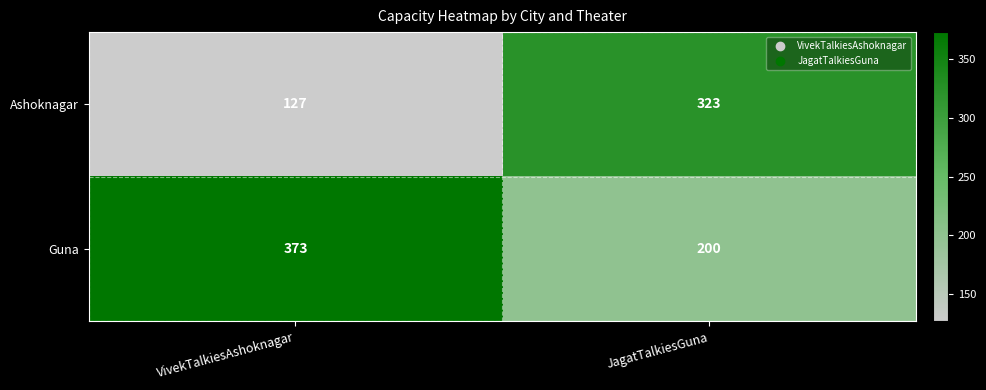

Which series has the widest spread of values?

Ashoknagar